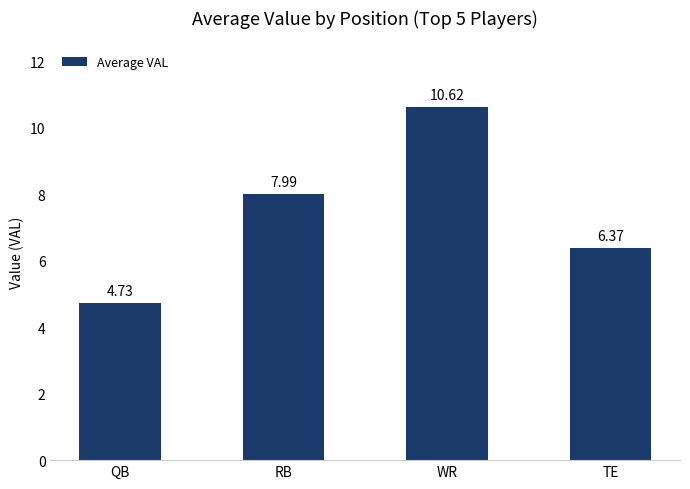

Are the bars grouped side by side (vs. stacked)?

No